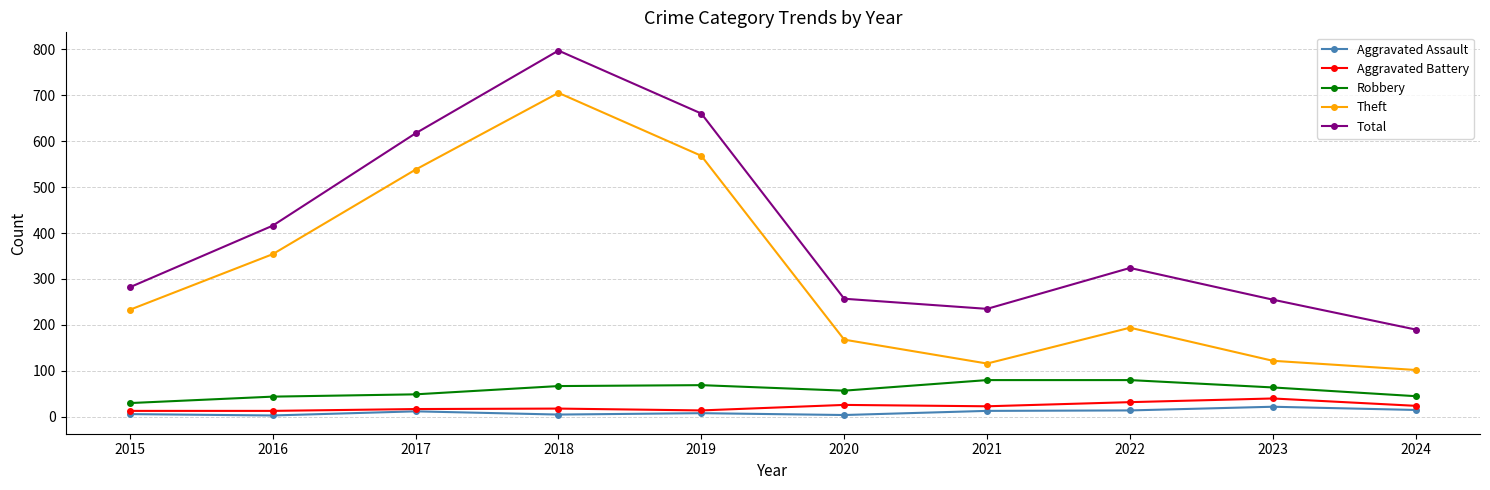

Which label corresponds to the largest value in the chart?

2018